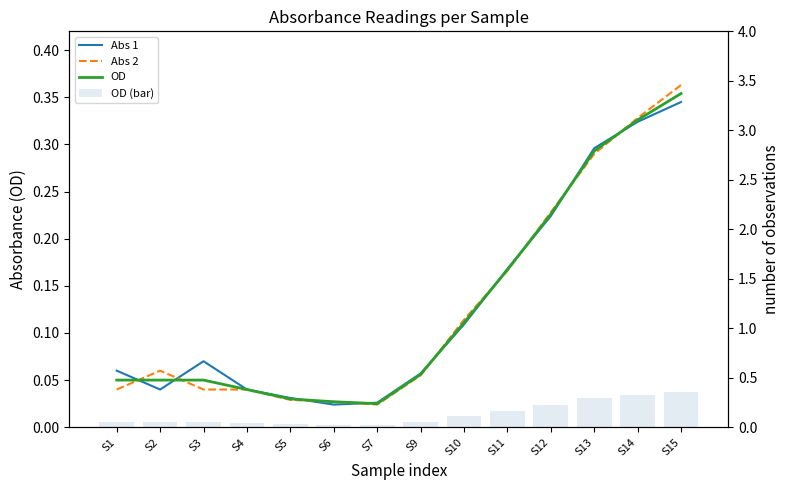

List the labels in order of Abs 2 value, largest first.

S15, S14, S13, S12, S11, S10, S2, S9, S1, S3, S4, S5, S6, S7